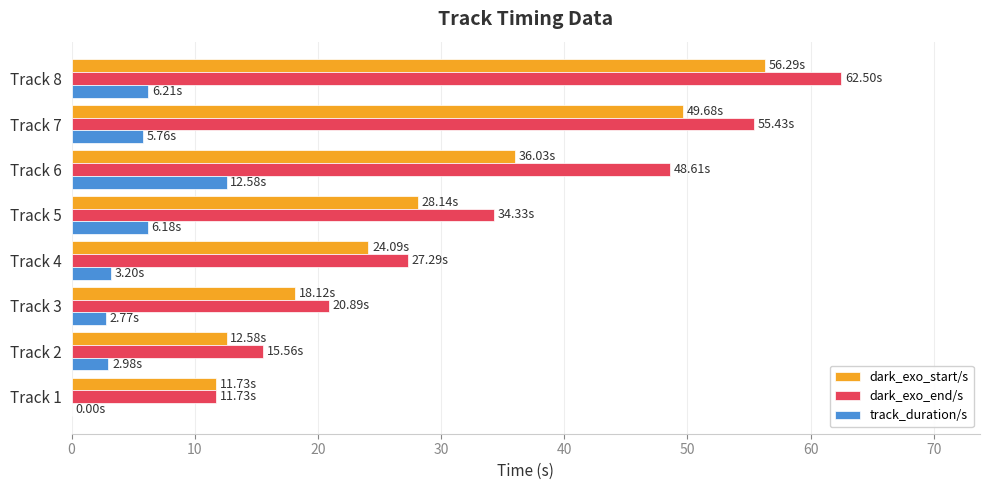

Between Track 2 and Track 6, which series saw the biggest shift?

dark_exo_end/s